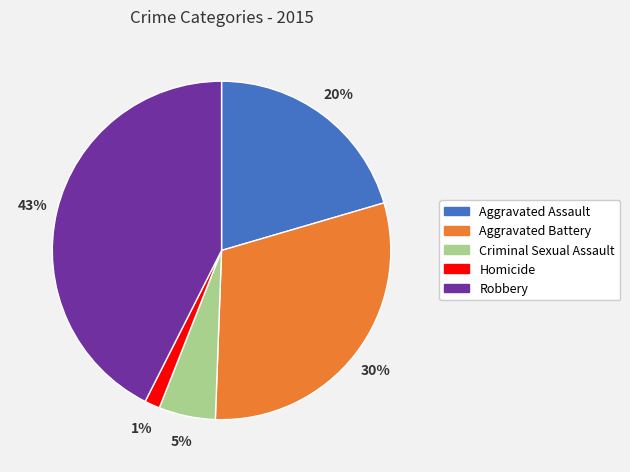

Which category has the biggest portion of the pie?

Robbery